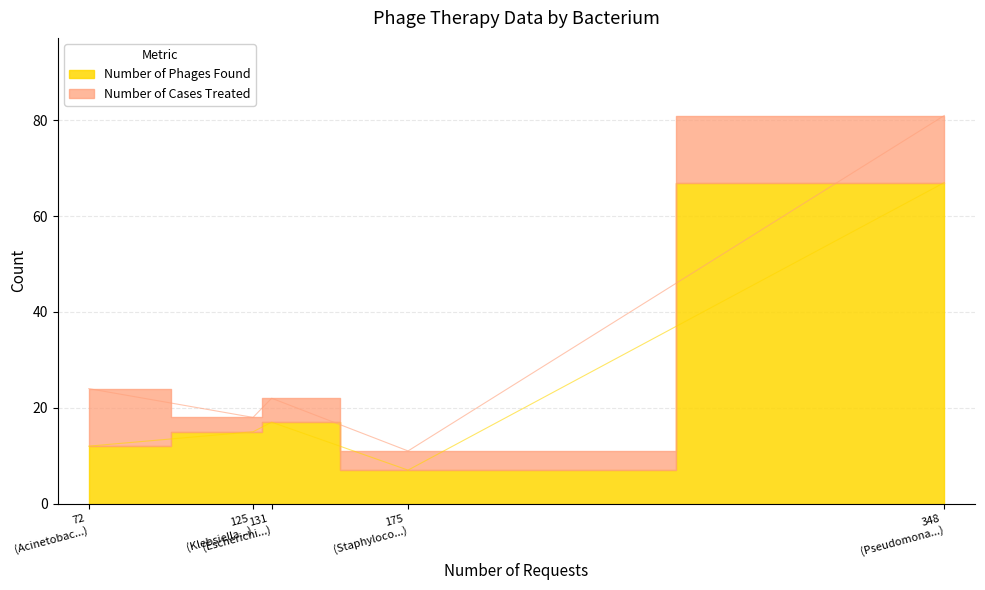

List the series in order of their overall mean, lowest first.

Number of Cases Treated, Number of Phages Found